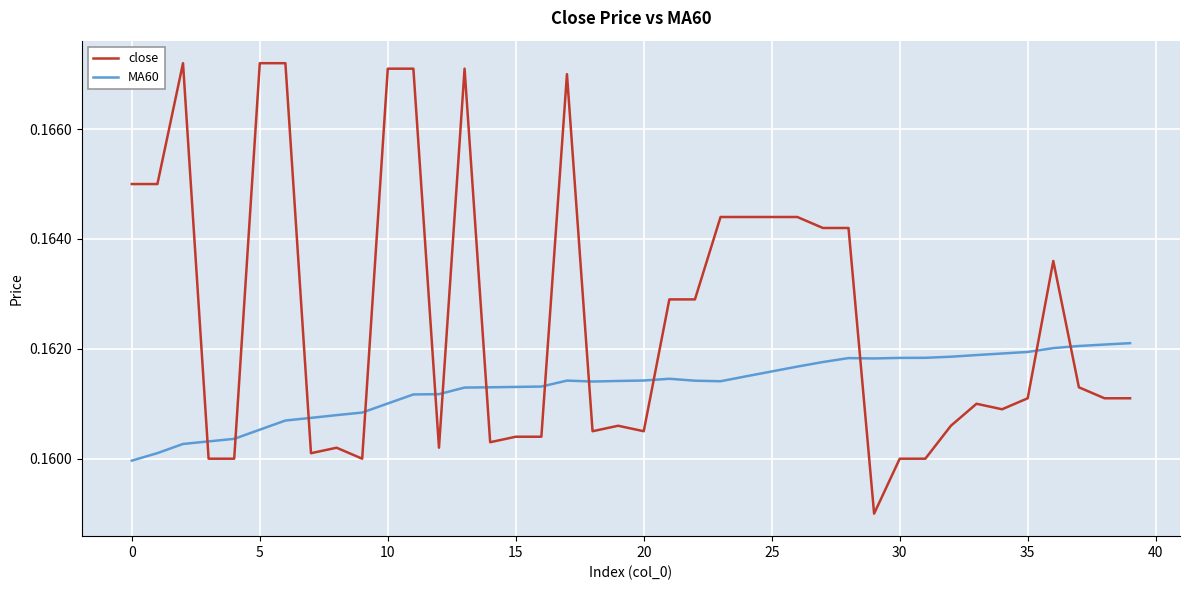

List the series in order of their peak value, lowest first.

MA60, close